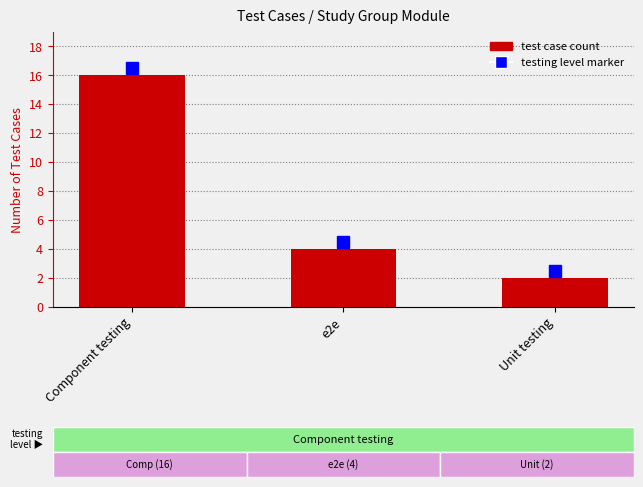

Does the chart contain stacked bars?

No